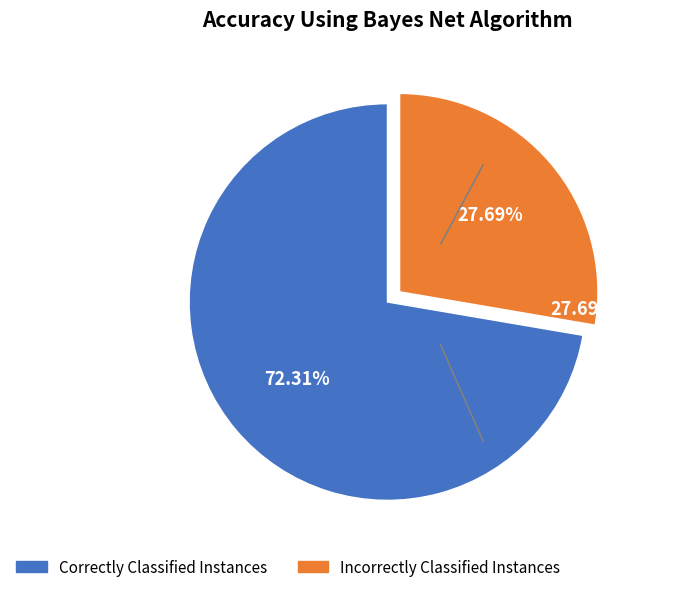

How many slices are in this pie chart?

2